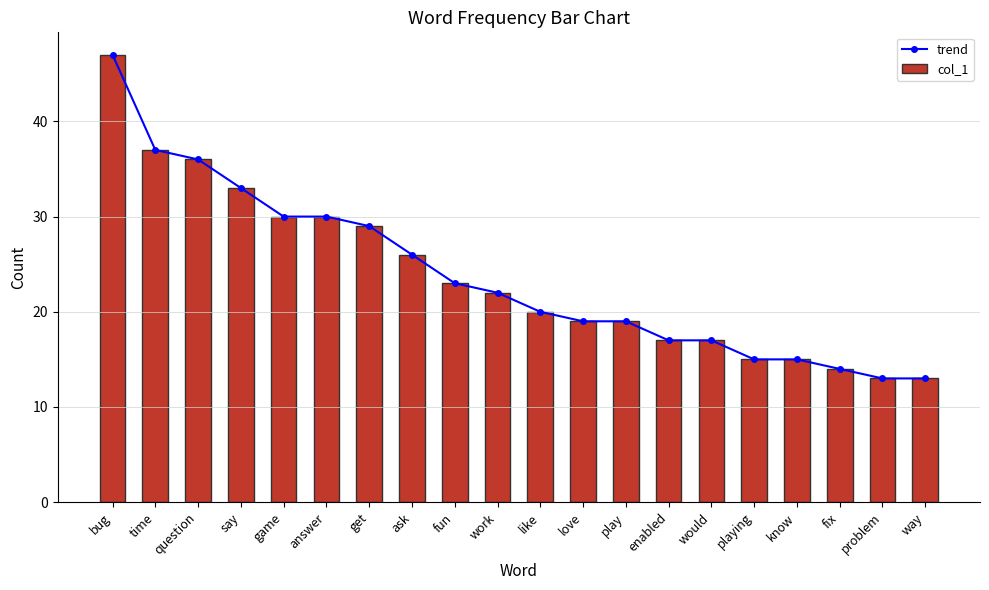

What position from the left is way?

20